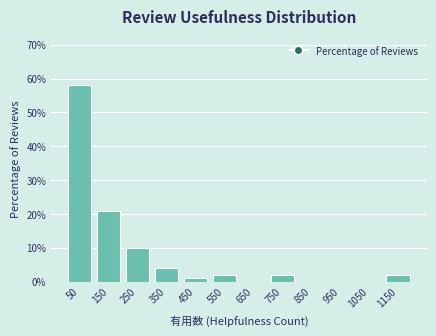

Reading left to right, transcribe this chart: for each bar, give the range it covers on the x-axis and its height. The values are not printed on the chart, so give them approximately, as read against the axis.

0 to 100: 58
100 to 200: 21
200 to 300: 10
300 to 400: 4
400 to 500: 1
500 to 600: 2
600 to 700: 0
700 to 800: 2
800 to 900: 0
900 to 1000: 0
1000 to 1100: 0
1100 to 1200: 2